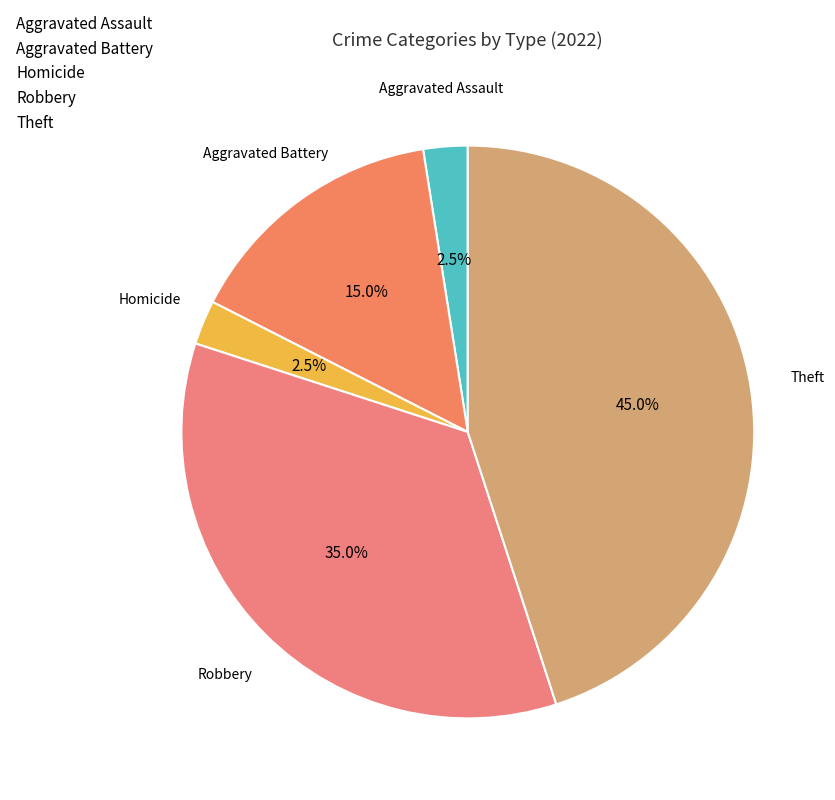

Is it true that Theft is 54% of the pie?

False